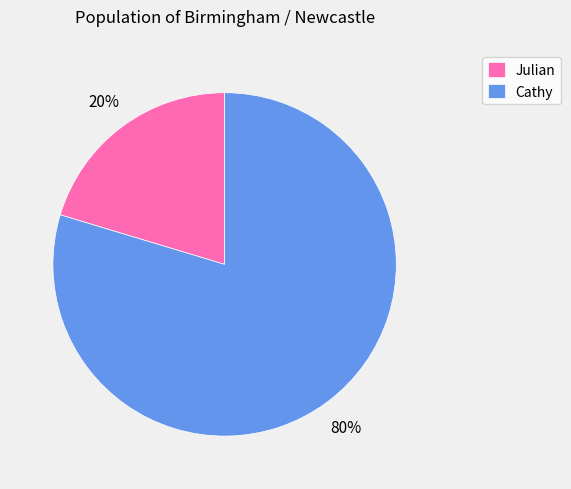

Do Cathy and Julian together represent more than half of the pie?

Yes